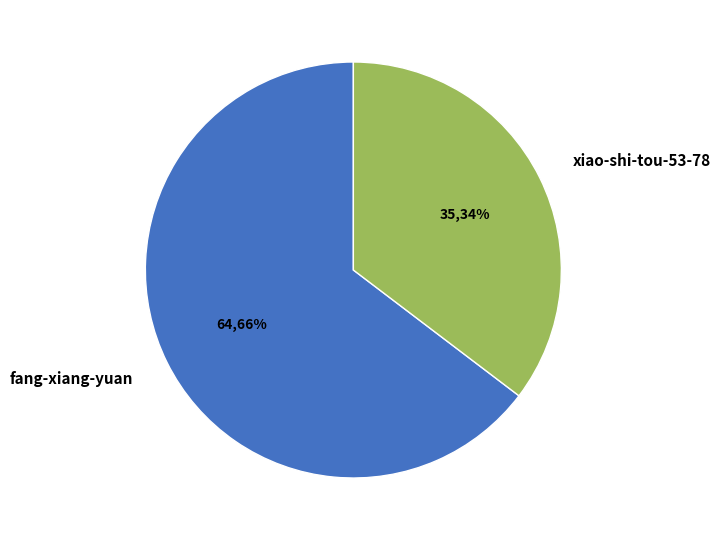

Which category has the smallest portion of the pie?

xiao-shi-tou-53-78